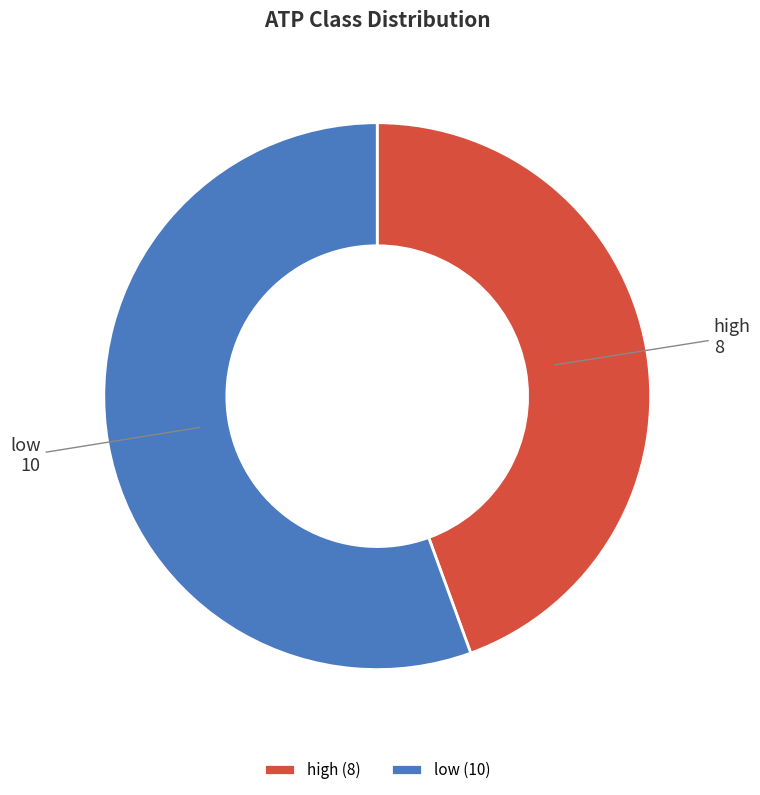

Which category accounts for the majority?

low